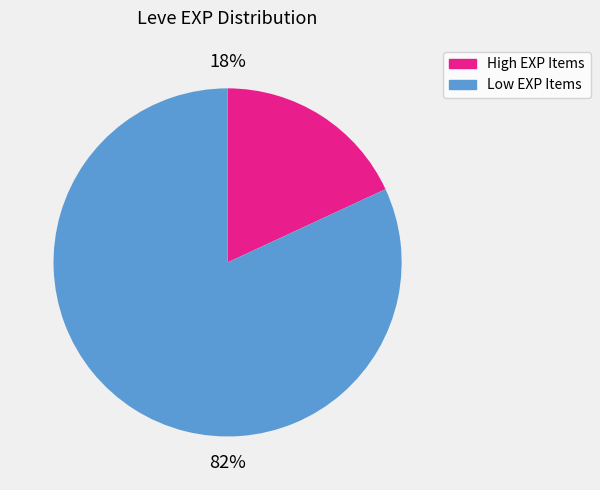

Is there a majority slice in this chart?

Yes